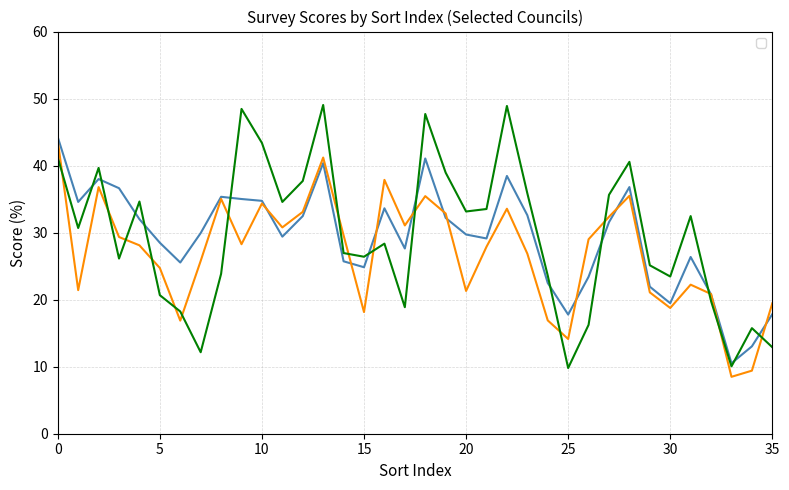

Reading left to right, transcribe all the data shown in this chart.

_All: 44.2	34.6	38.0	36.6	32.0	28.5	25.5	29.9	35.3	35.0	34.7	29.4	32.5	40.4	25.7	24.8	33.6	27.6	41.1	32.2	29.7	29.1	38.5	32.6	22.5	17.8	23.4	31.6	36.8	21.9	19.5	26.4	20.8	10.5	13.0	17.8
_4064: 43.7	21.4	36.8	29.3	28.1	24.7	16.9	25.8	35.0	28.3	34.3	30.8	33.1	41.2	29.6	18.1	37.9	31.1	35.4	32.9	21.3	27.9	33.6	26.9	16.9	14.1	29.0	32.4	35.5	21.1	18.8	22.2	20.8	8.5	9.4	19.5
_65: 41.2	30.7	39.7	26.1	34.6	20.7	18.2	12.2	23.9	48.5	43.4	34.6	37.7	49.0	27.0	26.4	28.4	18.9	47.7	38.9	33.2	33.5	48.9	35.9	23.6	9.8	16.2	35.6	40.6	25.1	23.5	32.5	19.8	10.1	15.8	12.9